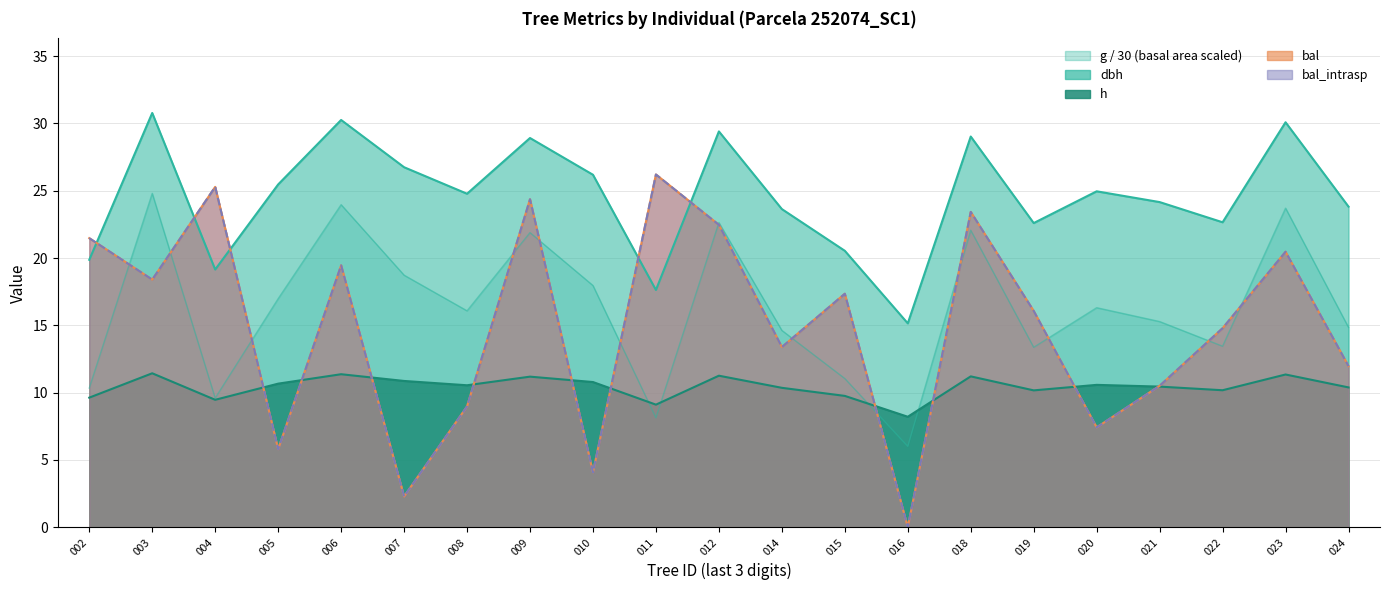

Where is g nearest to the value 15?

024